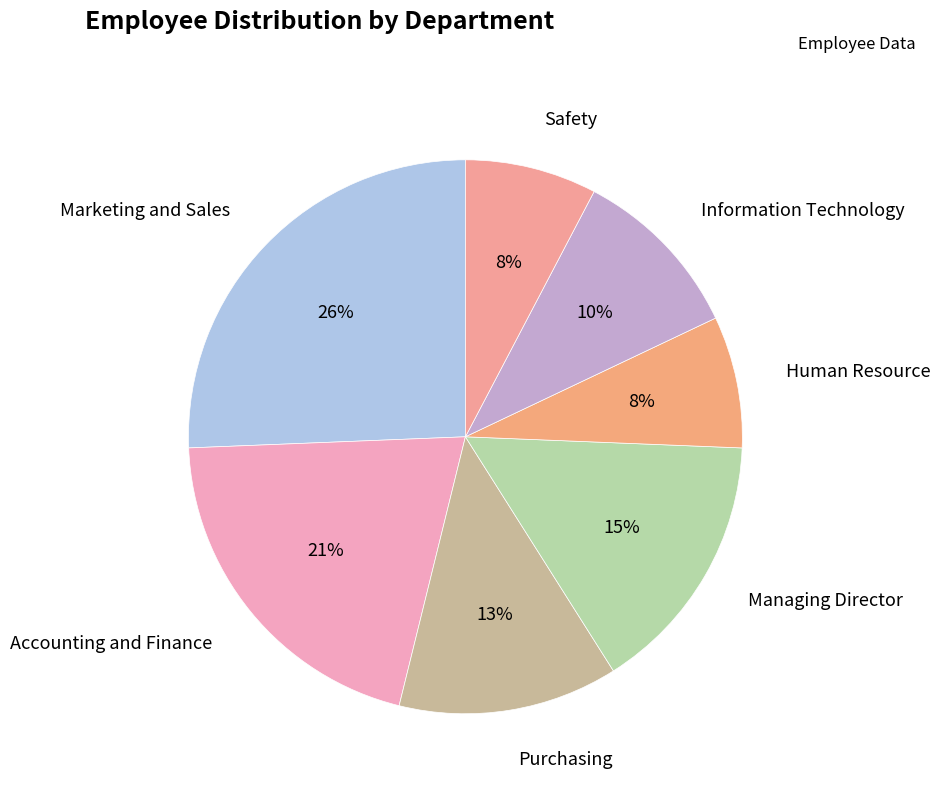

To the nearest percent, what is the average slice percentage?

14%